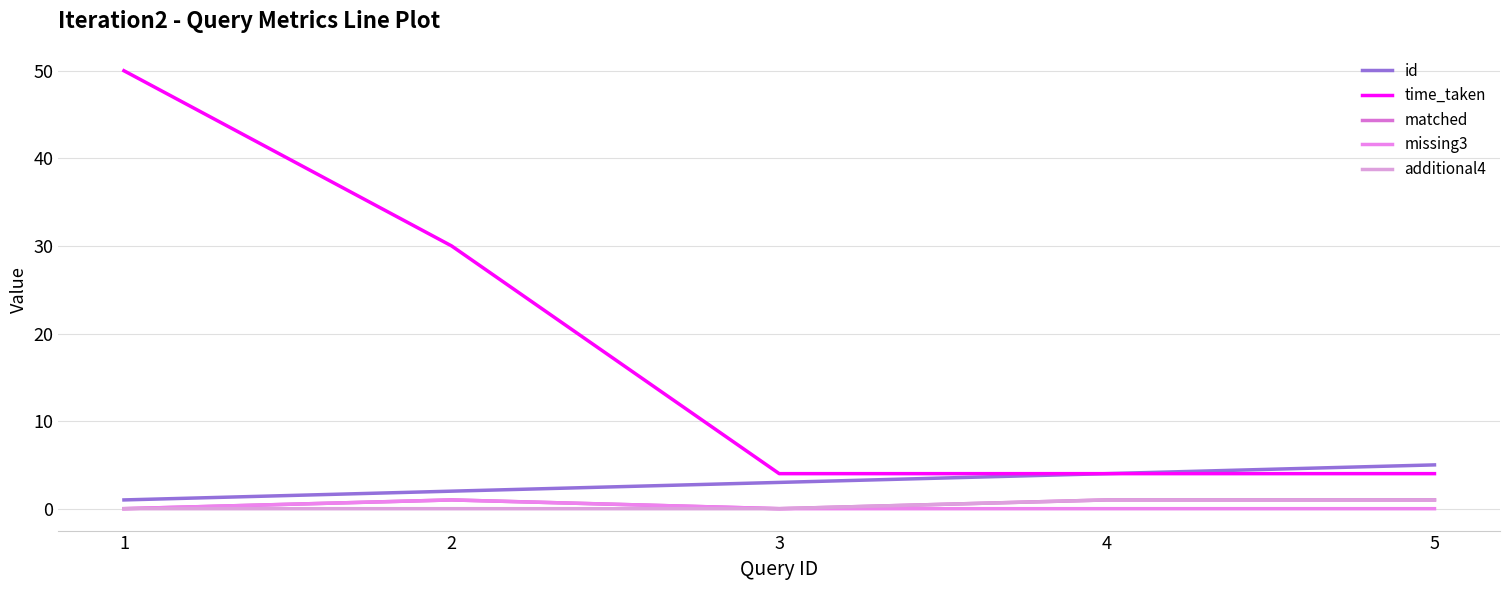

At which category is the sum across all series the highest?

1